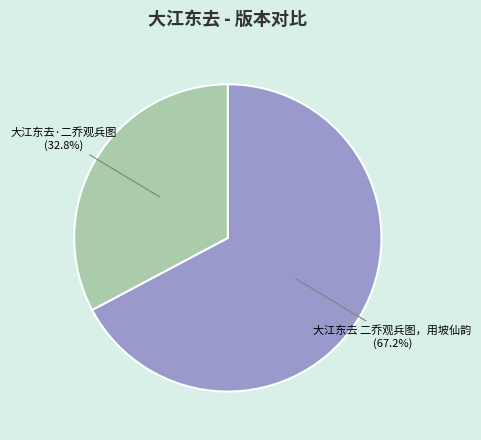

Which category has the smallest portion of the pie?

大江东去·二乔观兵图